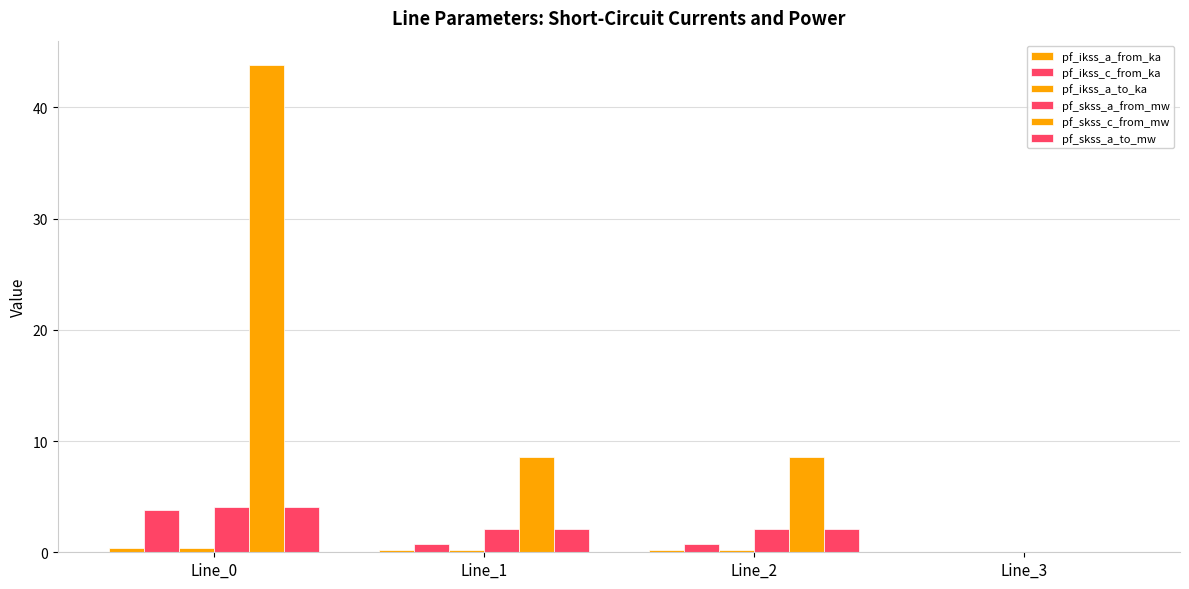

How many distinct data groups are displayed?

6